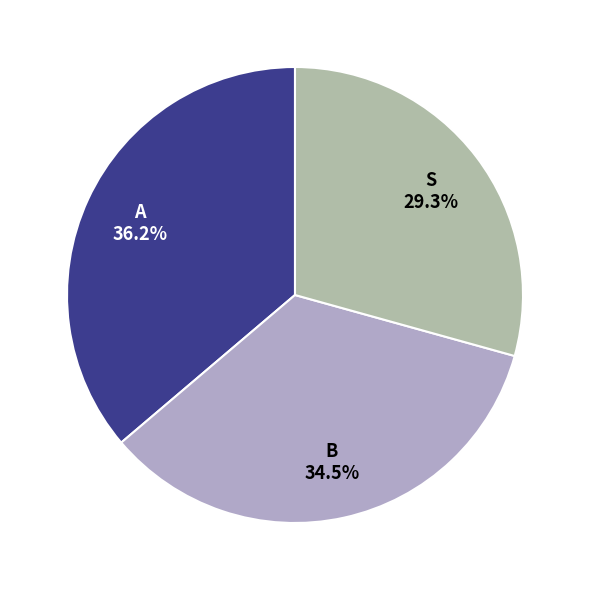

To the nearest percent, what portion does A represent?

36%